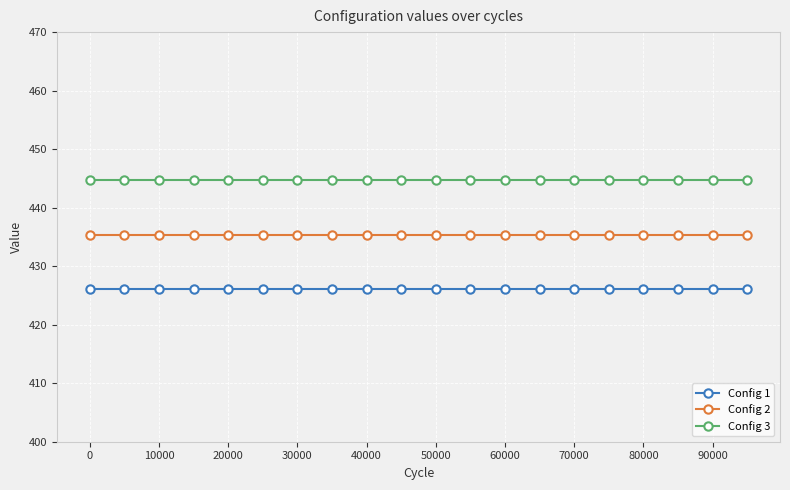

What is the value of the Config 3 point at the 19th from the left?

444.7